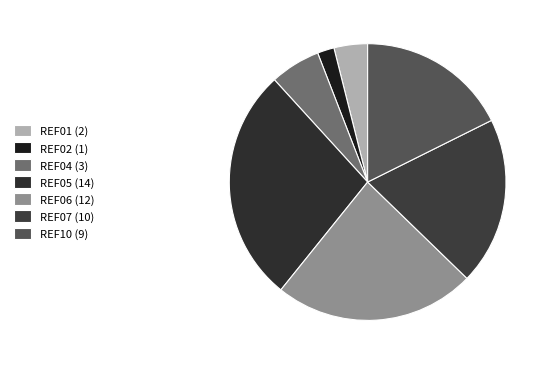

Between REF07 (10) and REF01 (2), which is larger?

REF07 (10)